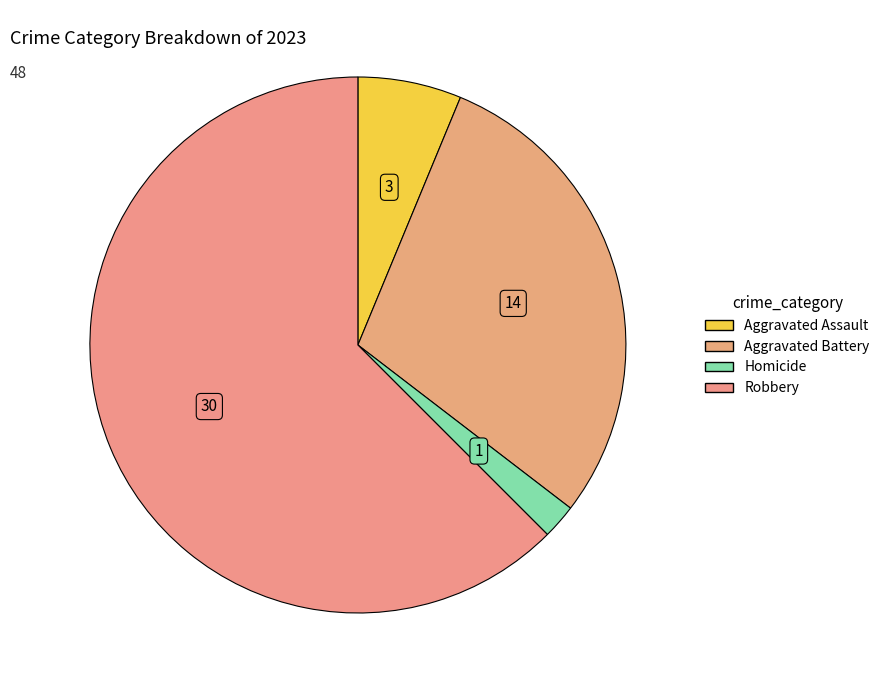

What is the largest slice in the pie chart?

Robbery